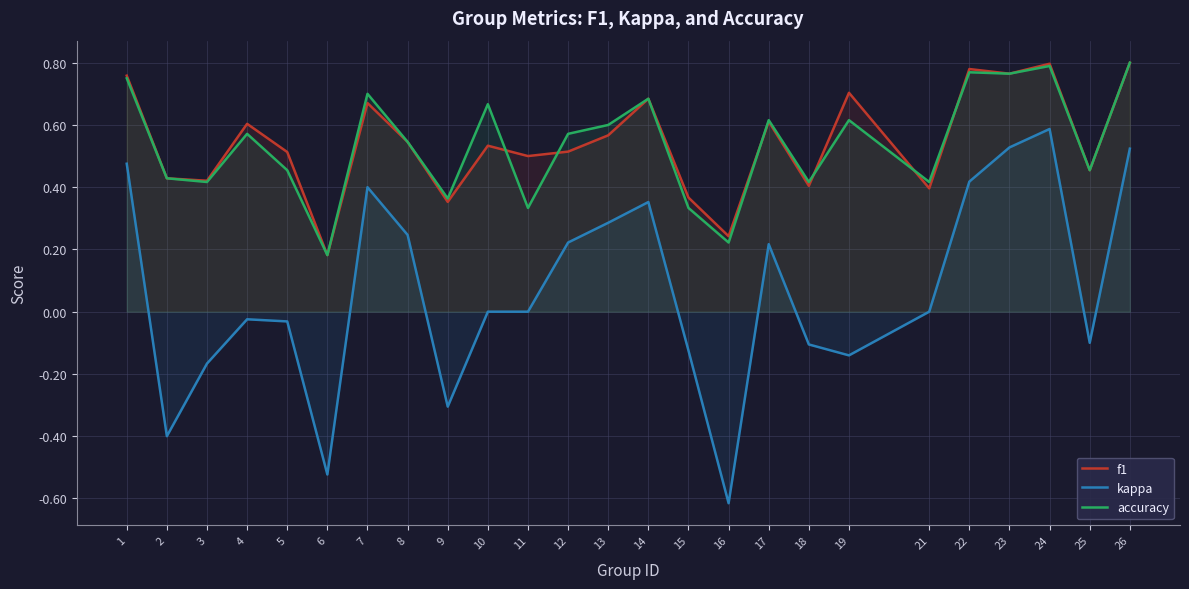

At which label does f1 reach its minimum?

6